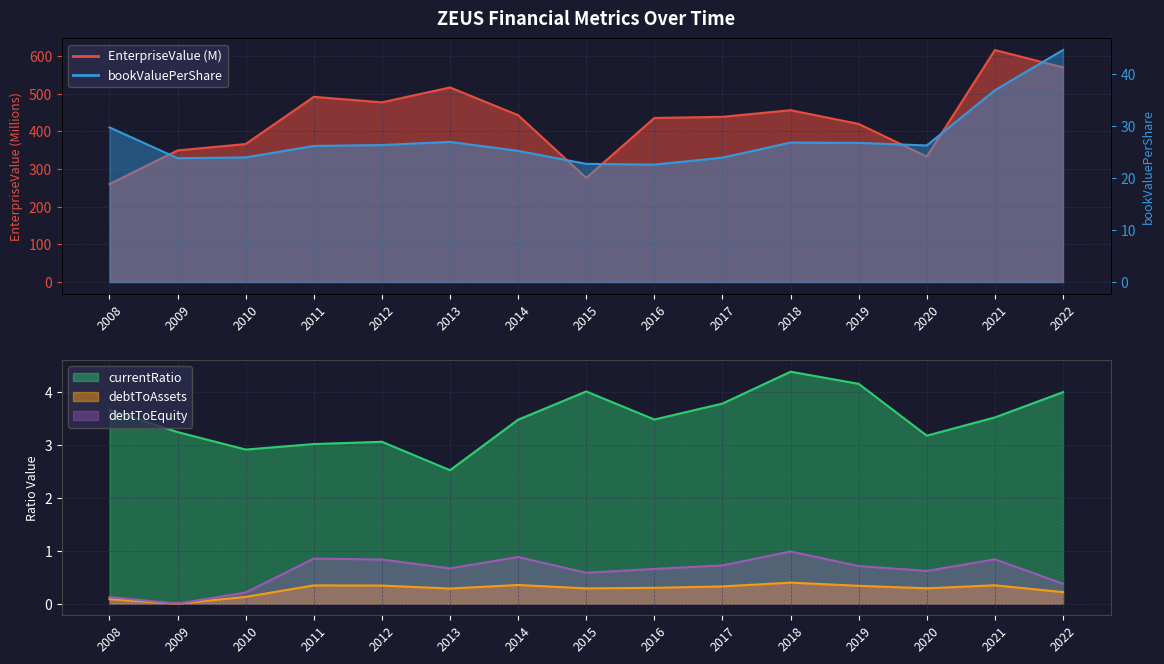

Which category has the highest value in the debtToAssets series?

2018